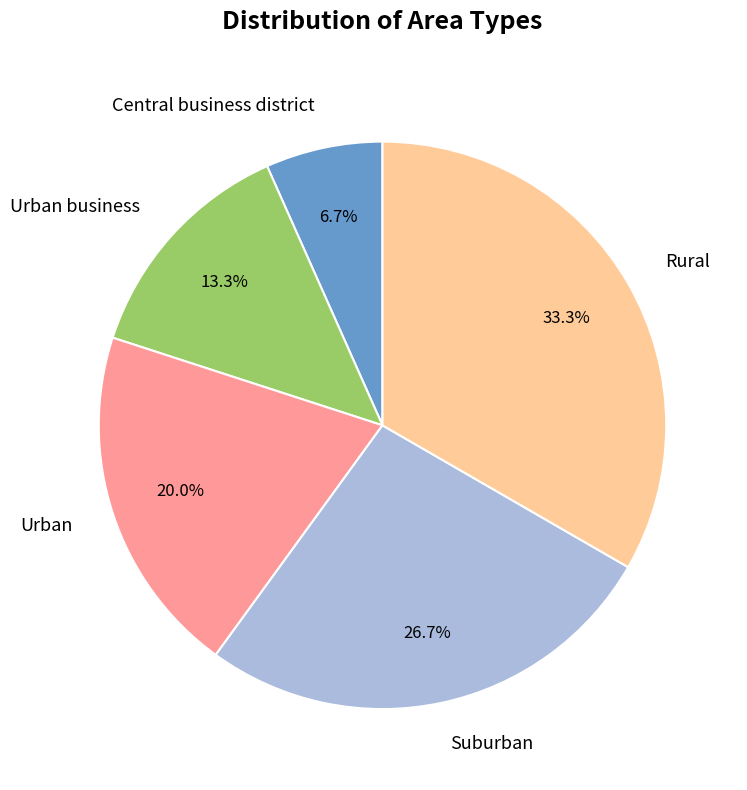

What is the ratio of the value at Urban business to the value at Urban?

0.7